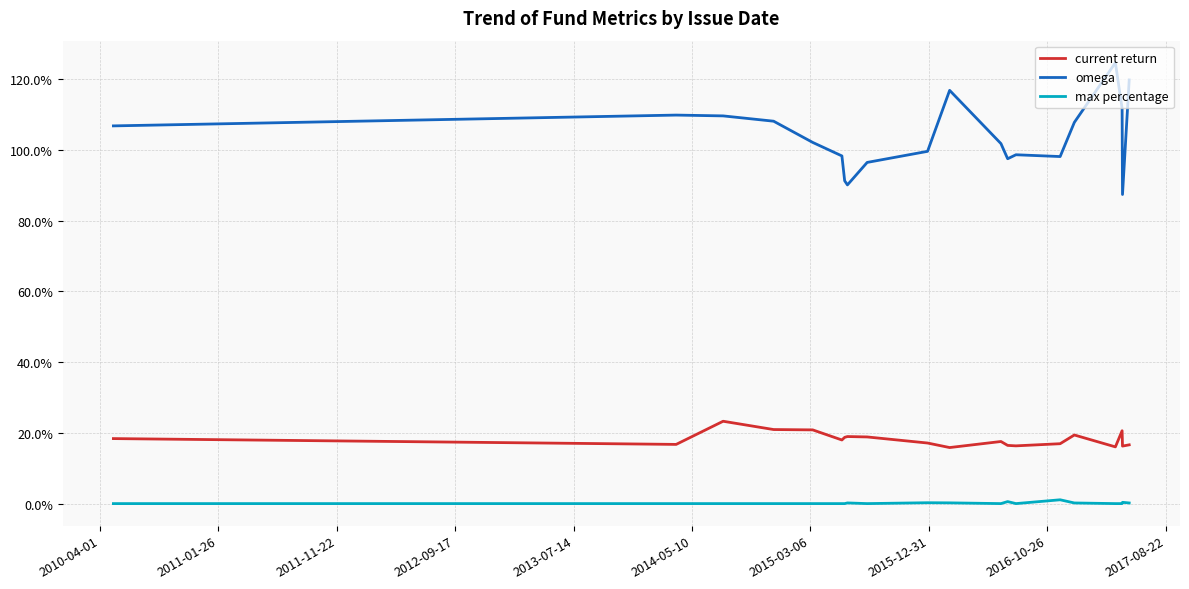

What are all the series names shown in the legend?

current return, omega, max percentage